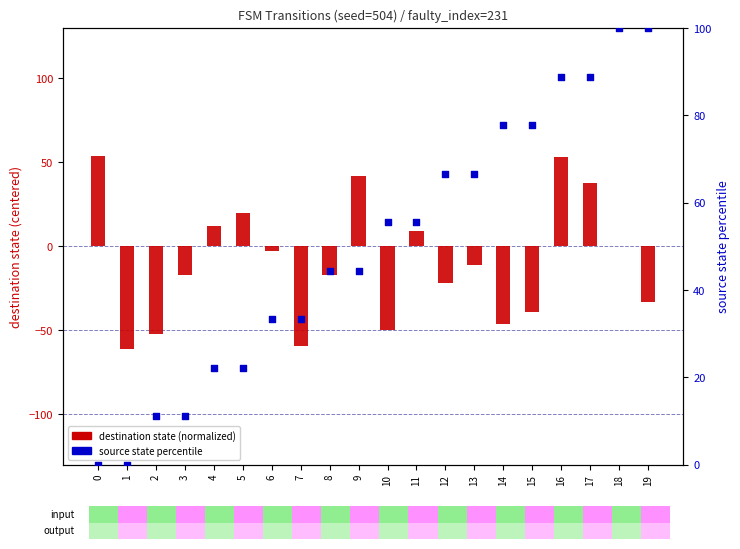

Which series has the largest total across all categories?

source state percentile